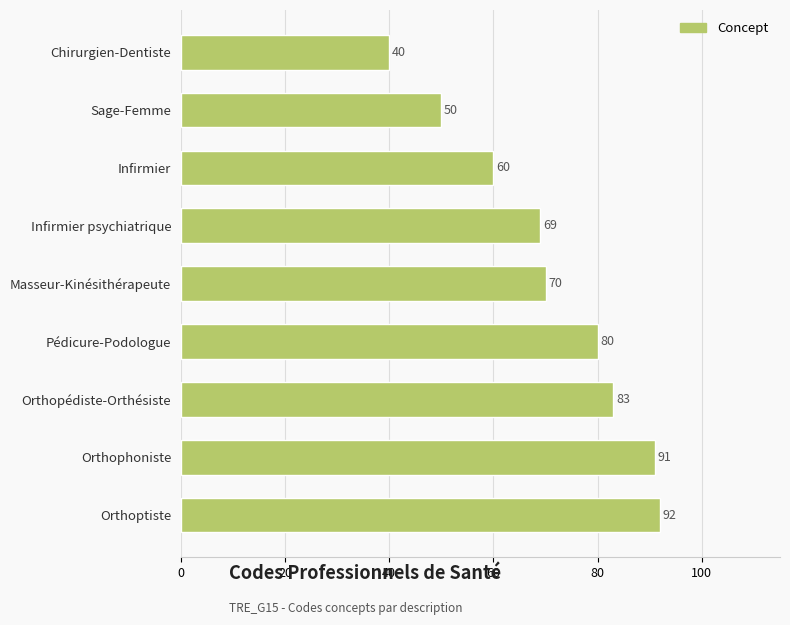

Reading bottom to top, list all the values displayed in this chart.

92	91	83	80	70	69	60	50	40